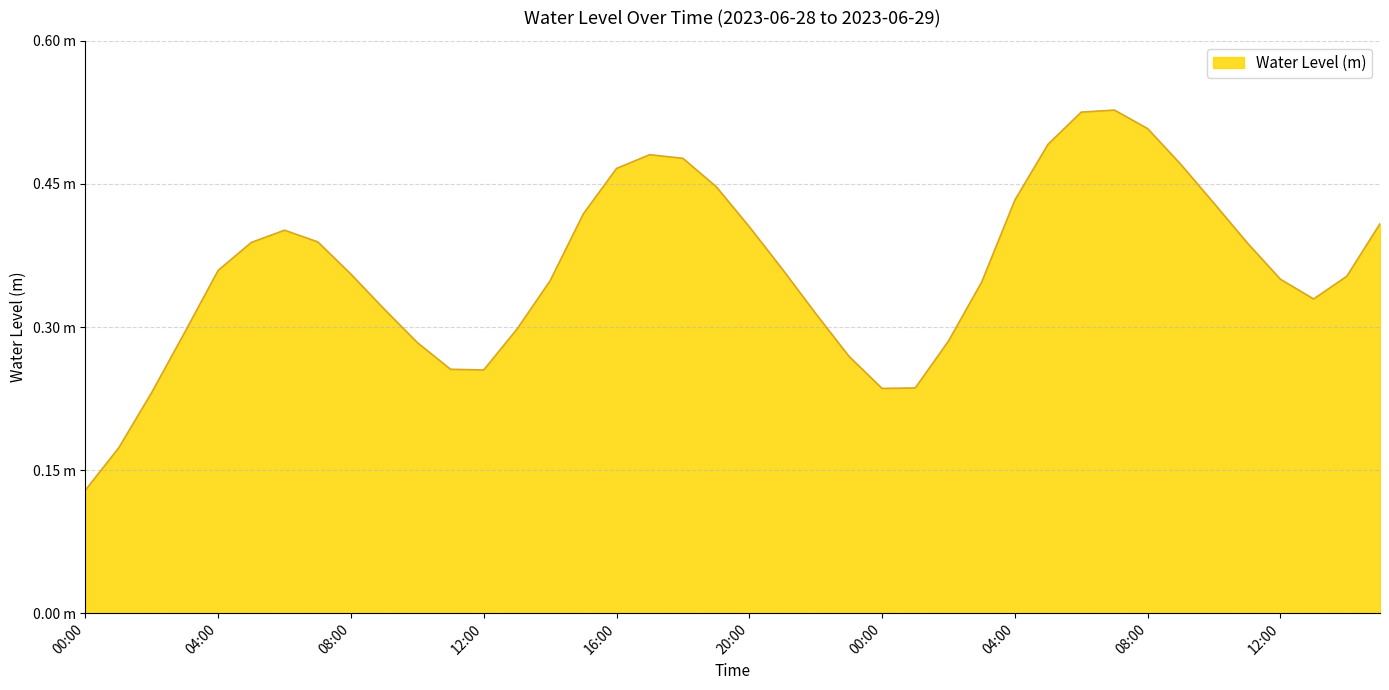

Does the chart have visible grid lines?

Yes